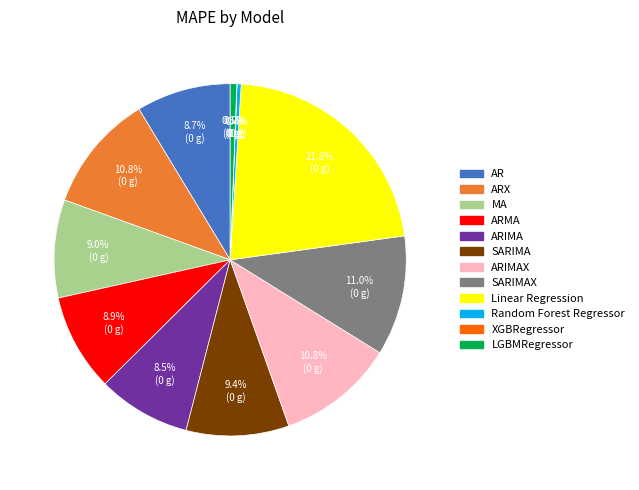

Is there any slice that represents more than half of the pie?

No